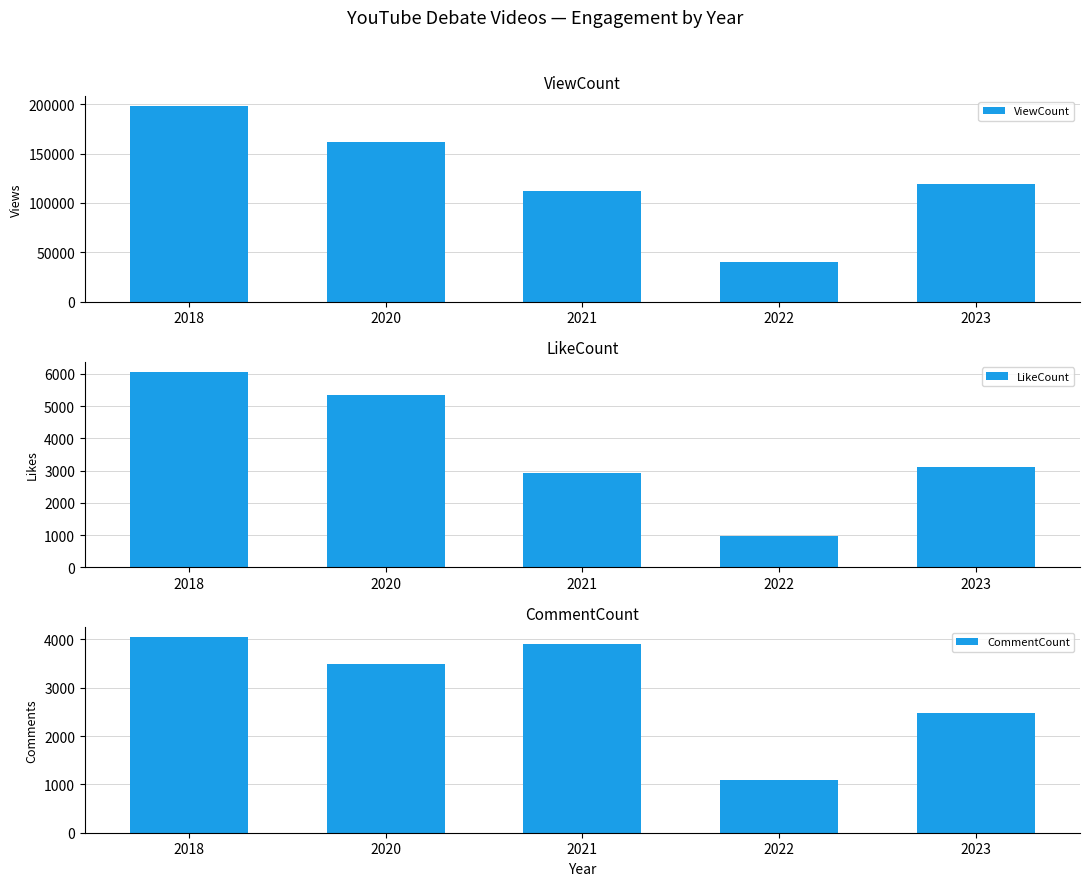

Rank the series by their maximum value, from highest to lowest.

ViewCount, LikeCount, CommentCount